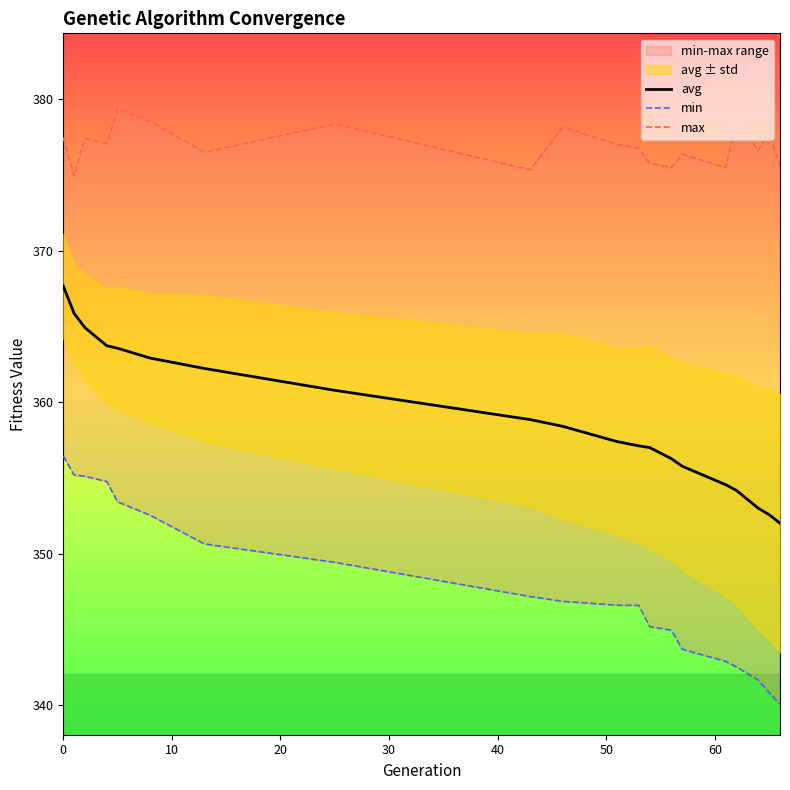

What is the minimum value shown in the chart?

340.1